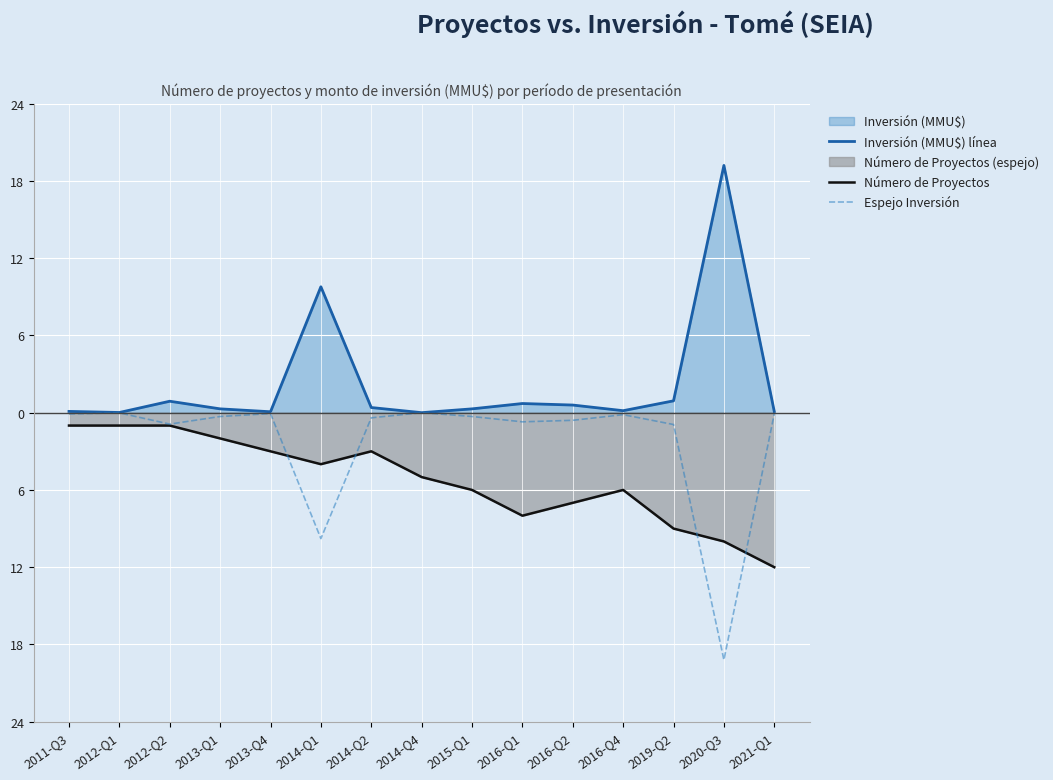

What is the value of the Espejo Inversión point at the 13th from the left?

-0.9